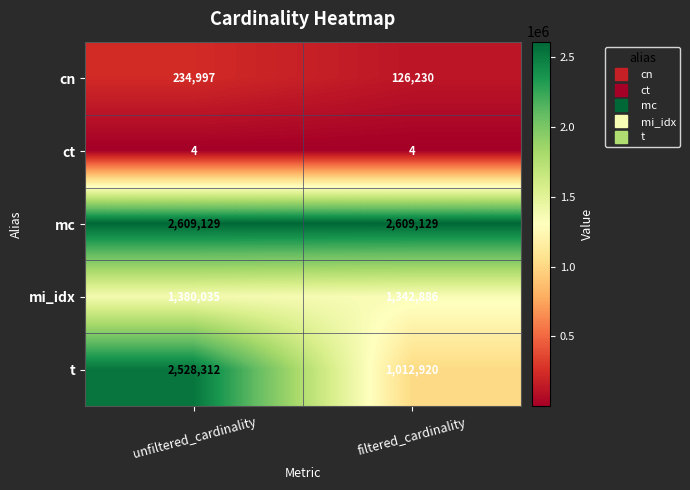

The value of t at filtered_cardinality is 1012920. True or false?

True